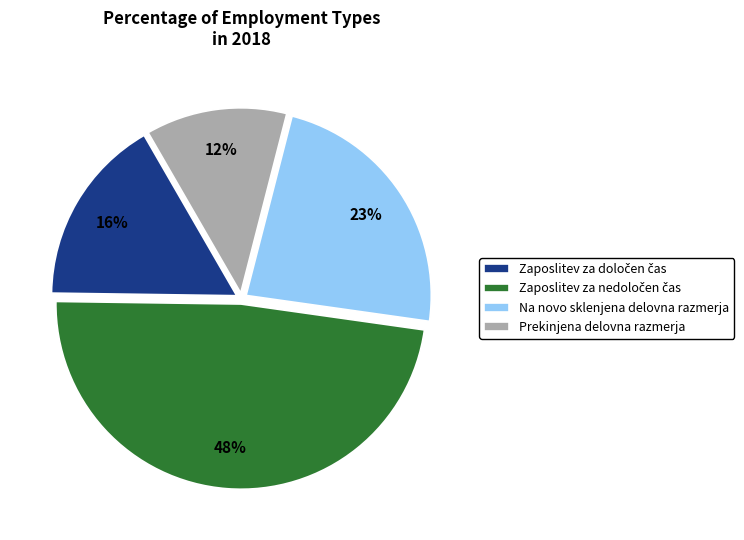

Count the number of slices in the pie.

4